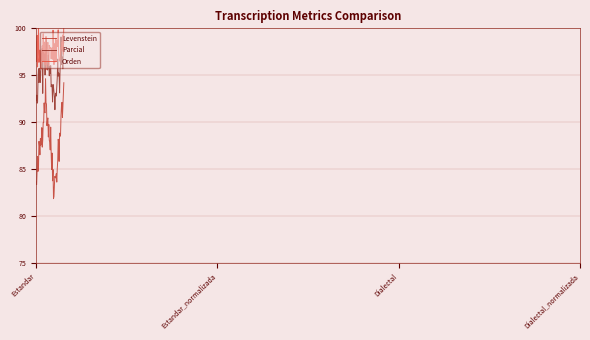

True or false: Levenstein and Parcial intersect in this chart.

False